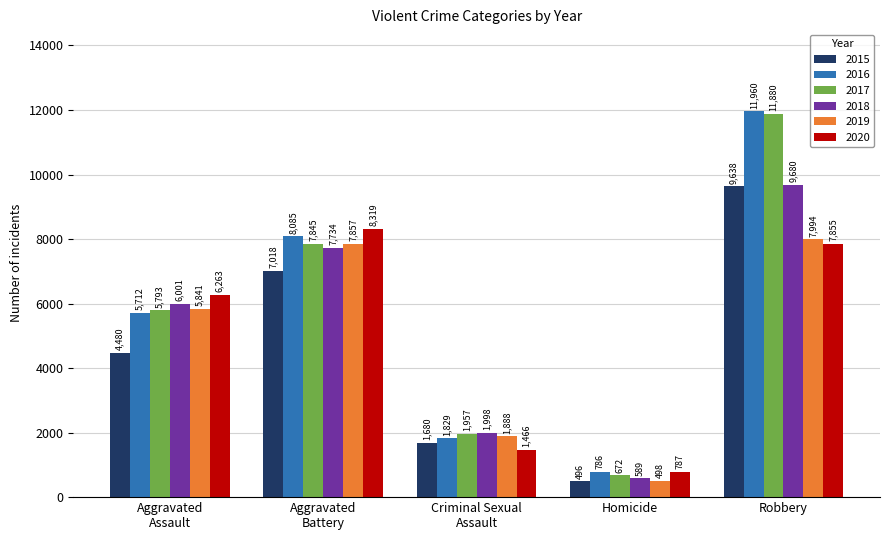

Which category has the lowest value in the 2015 series?

Homicide